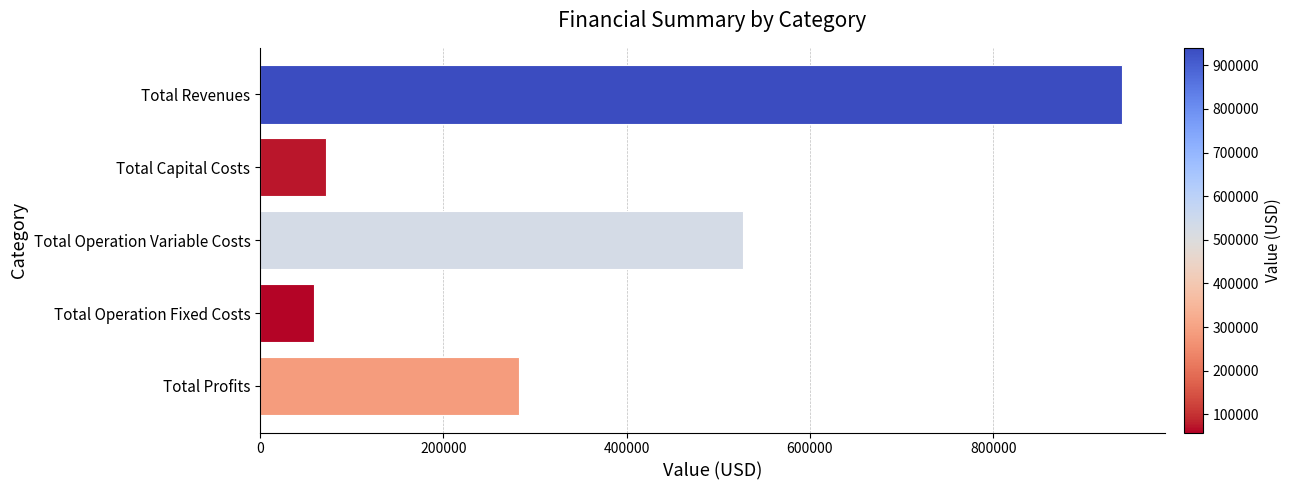

What is the greatest value displayed?

940031.8